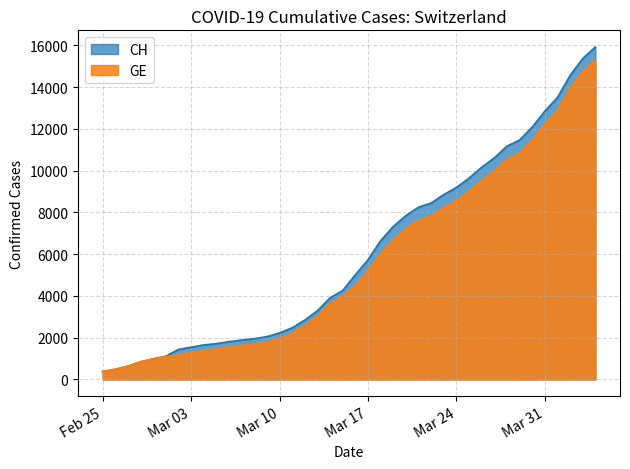

Reading right to left, transcribe all the data shown in this chart.

CH: 15926	15375	14561	13505	12852	12086	11467	11175	10613	10162	9642	9196	8855	8449	8249	7847	7323	6644	5731	5012	4259	3908	3291	2845	2472	2226	2051	1952	1885	1809	1715	1652	1544	1436	1113	981	840	630	479	375
GE: 15284	14733	13919	12863	12210	11444	10825	10533	9971	9520	9000	8554	8213	7807	7607	7205	6681	6002	5174	4485	3978	3627	3010	2574	2201	1955	1780	1681	1614	1538	1447	1384	1278	1171	1083	981	840	630	479	375